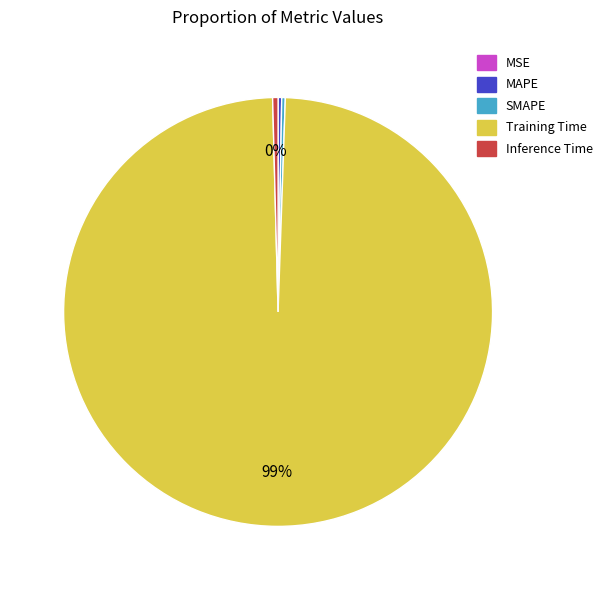

To the nearest percent, what is the average slice percentage?

20%